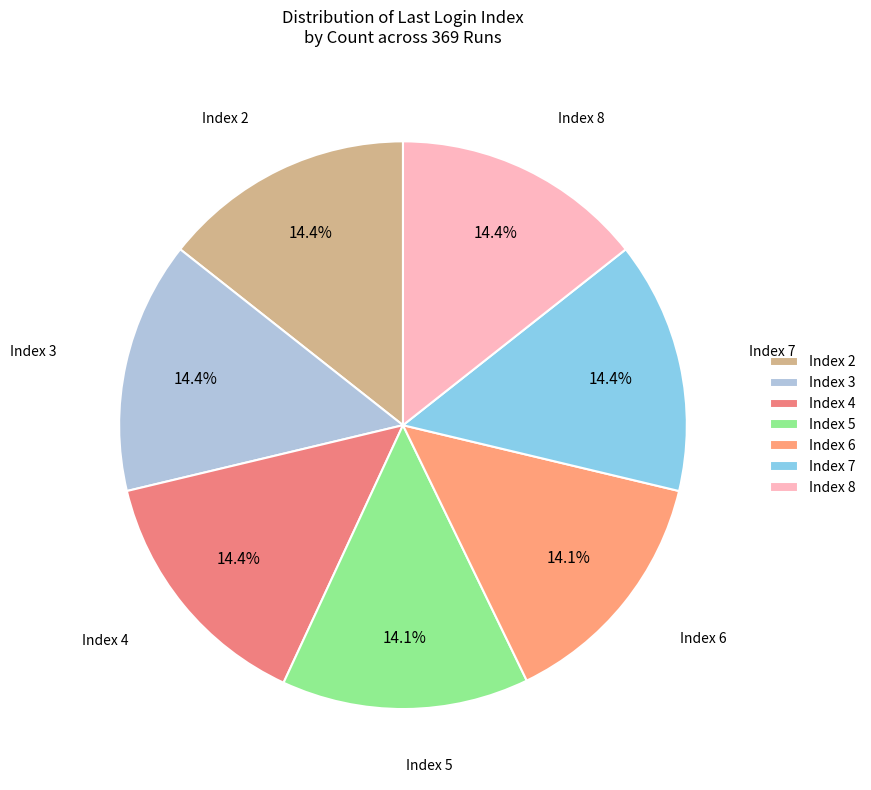

Does any single category account for the majority?

No